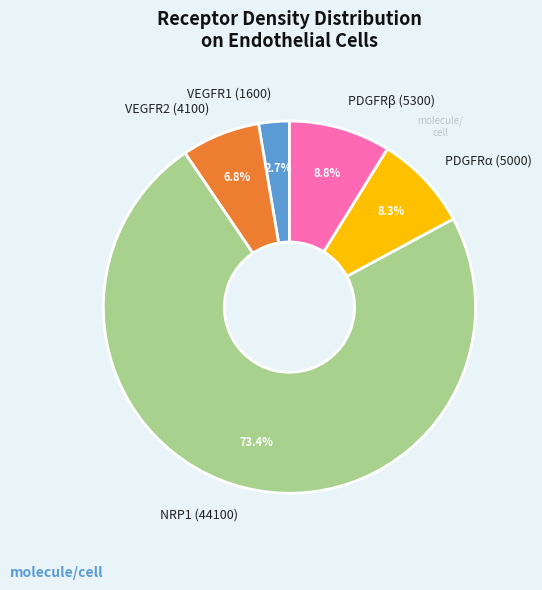

What is the majority slice?

NRP1 (44100)